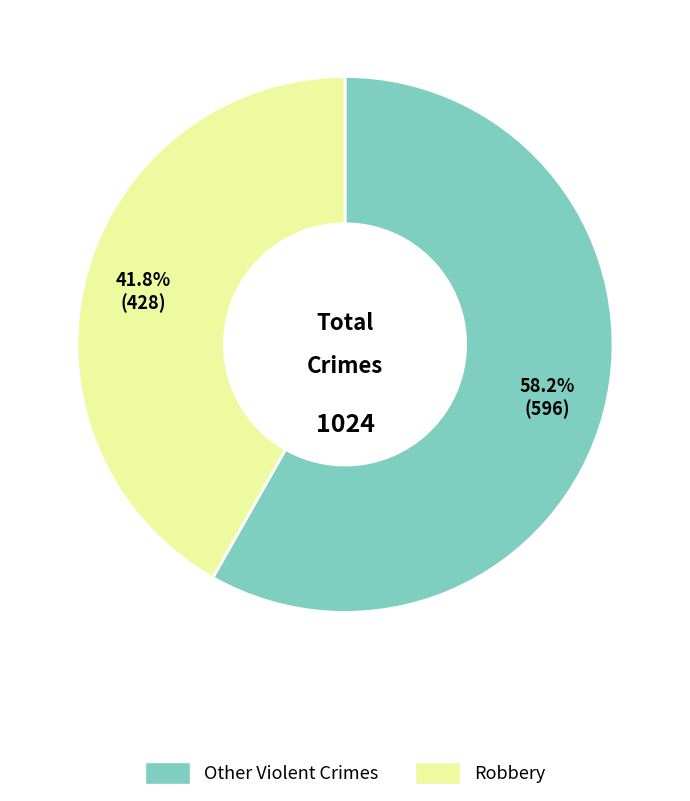

Does any single category account for the majority?

Yes